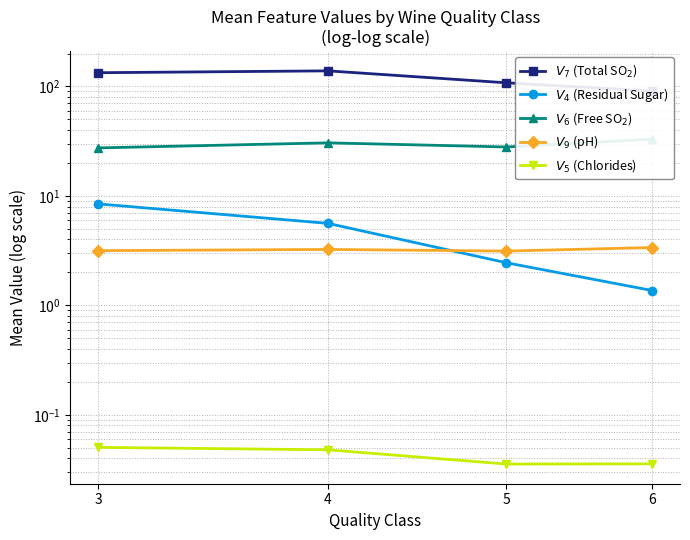

Where is $V_5$ (Chlorides) nearest to the value 0?

5